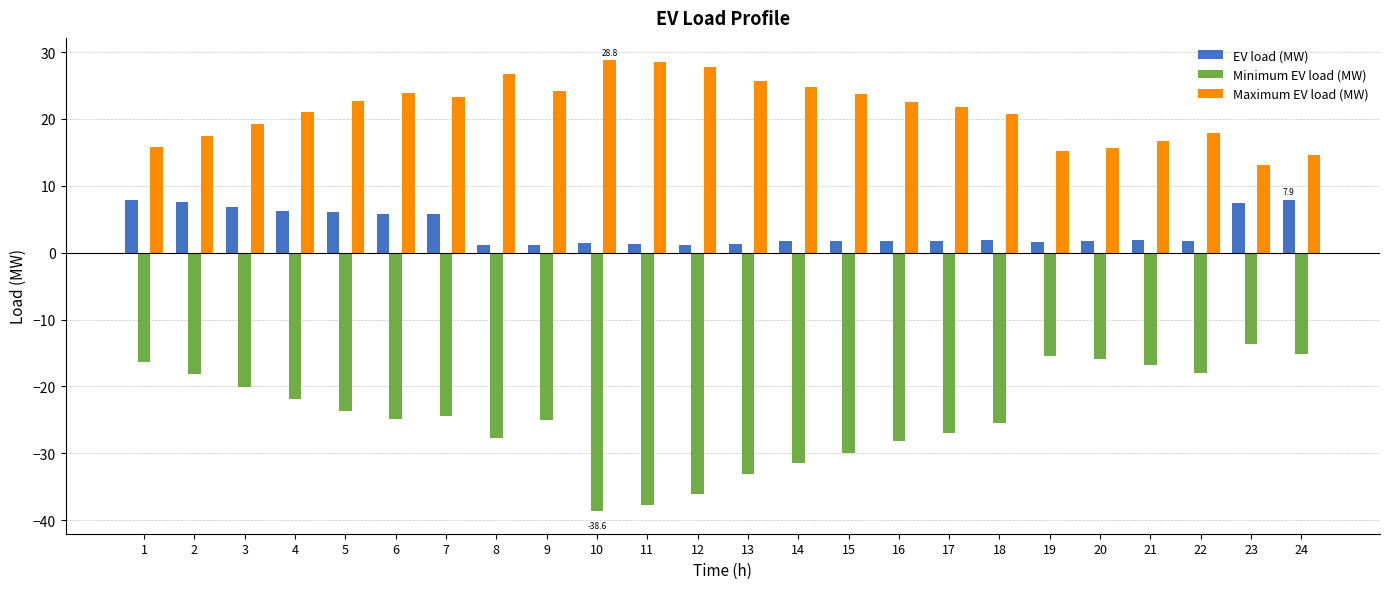

True or false: Maximum EV load (MW) has a value of 26.7 at 8.

True